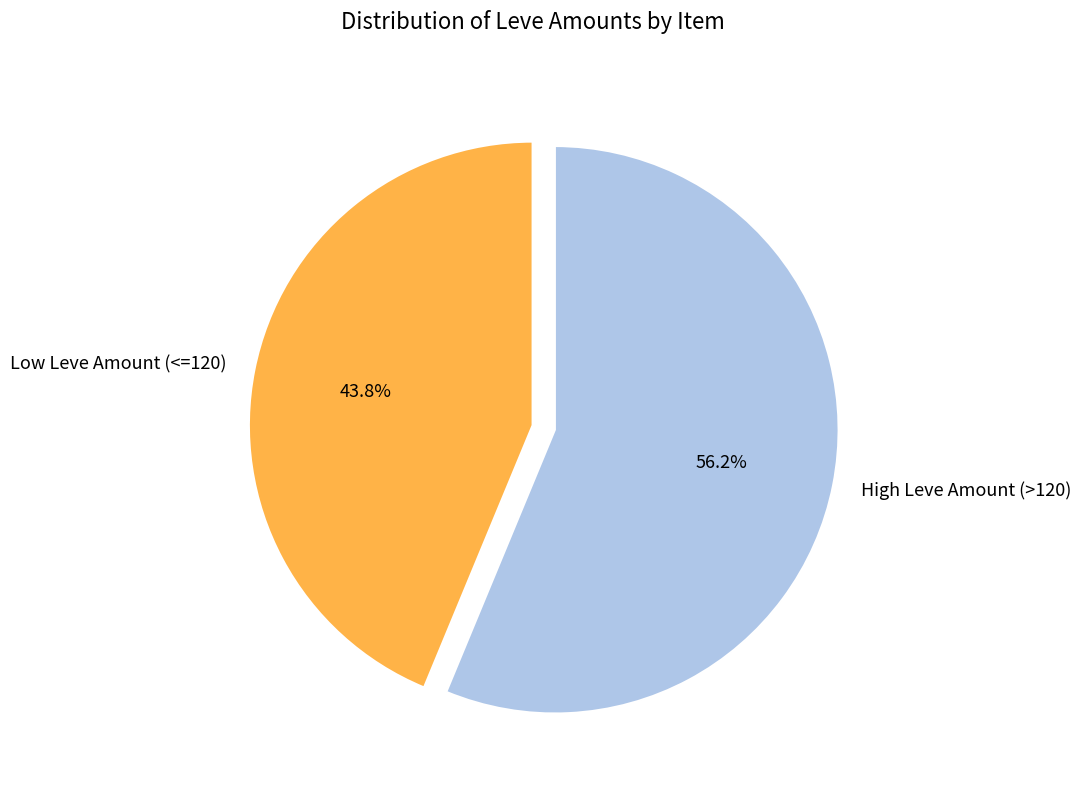

Is there any slice that represents more than half of the pie?

Yes